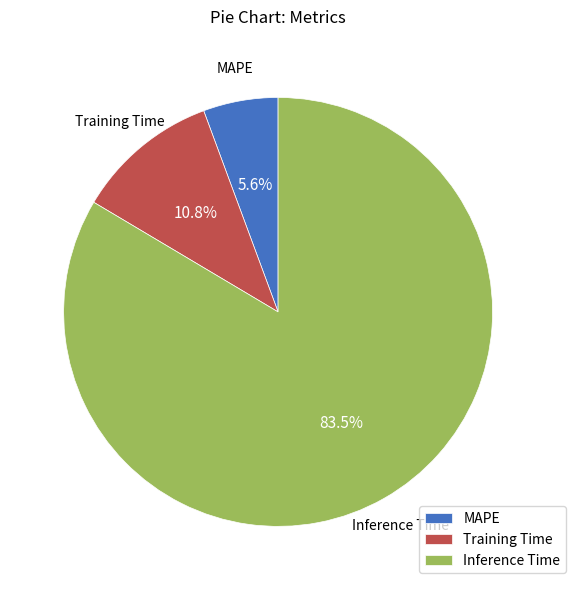

How many slices are in this pie chart?

3